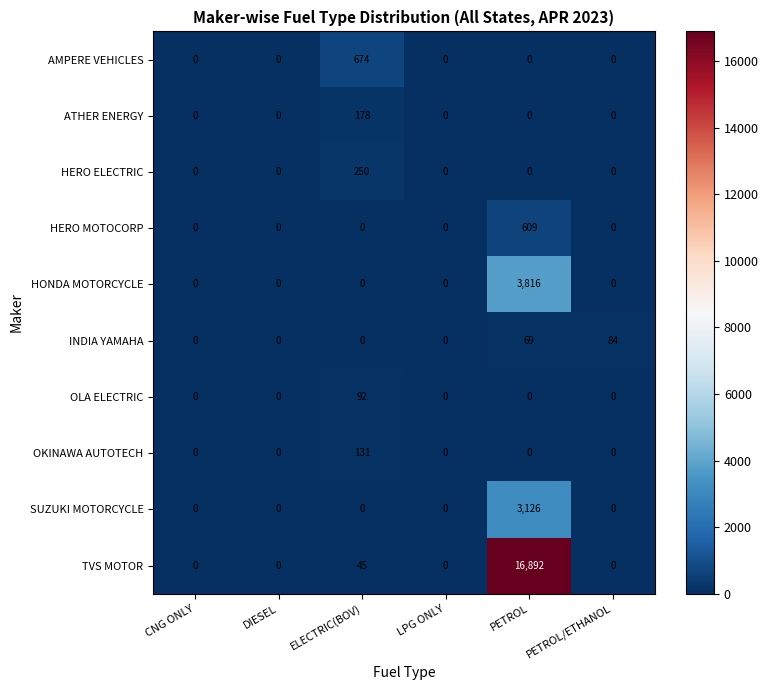

Which series has the largest total across all categories?

TVS MOTOR